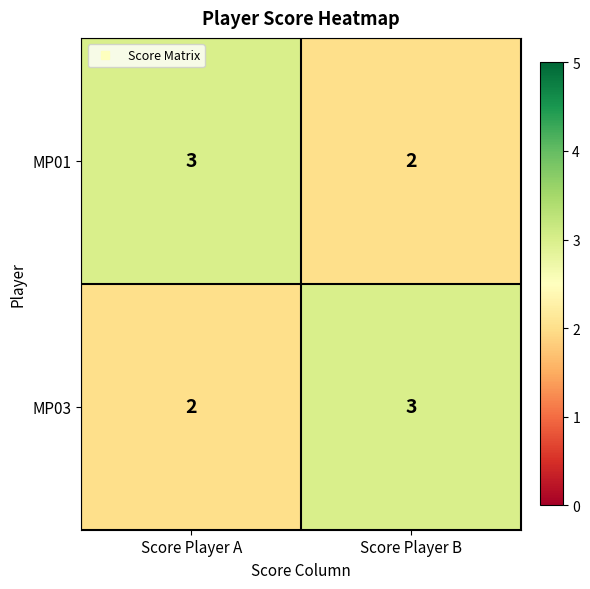

What is the sum of the MP03 values at Score Player A and Score Player B?

5